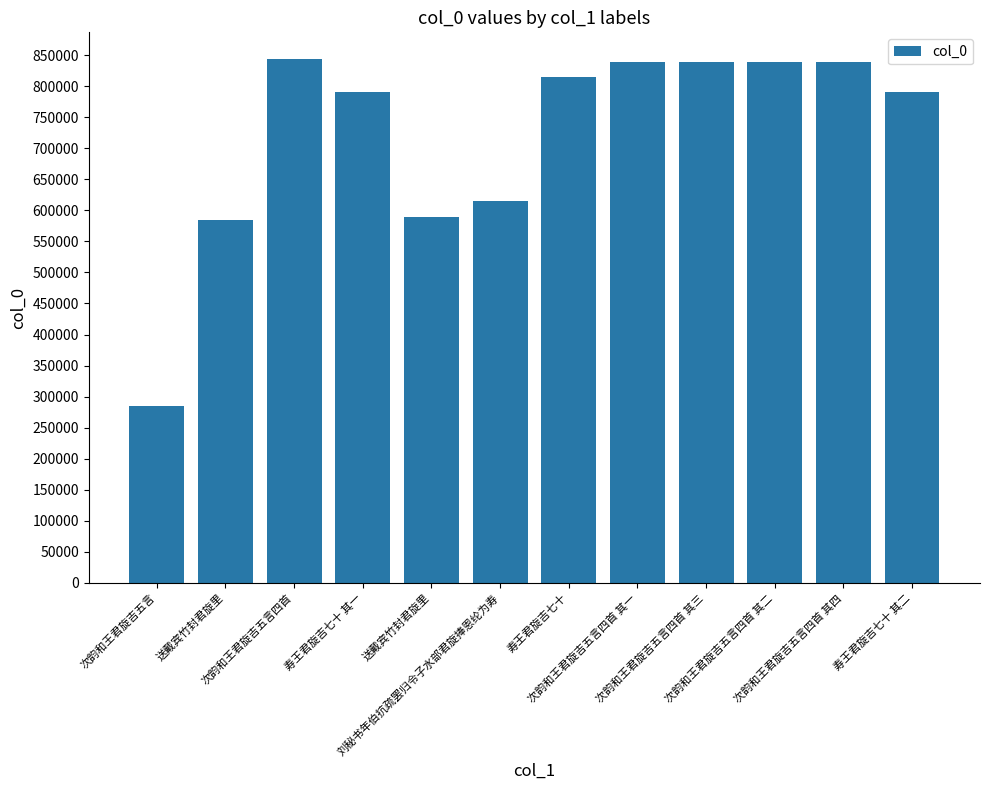

How many bars are there in total?

12